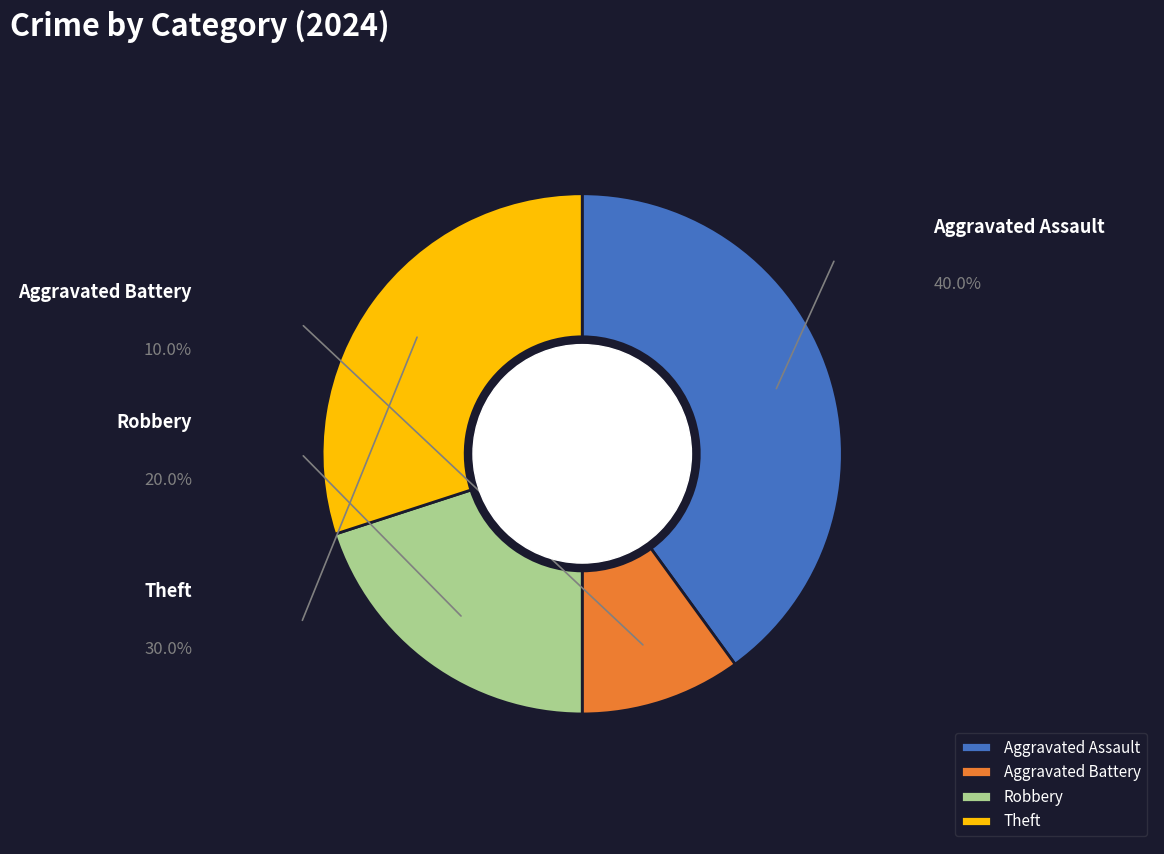

To the nearest percent, what is the combined percentage of Aggravated Assault and Aggravated Battery?

50%